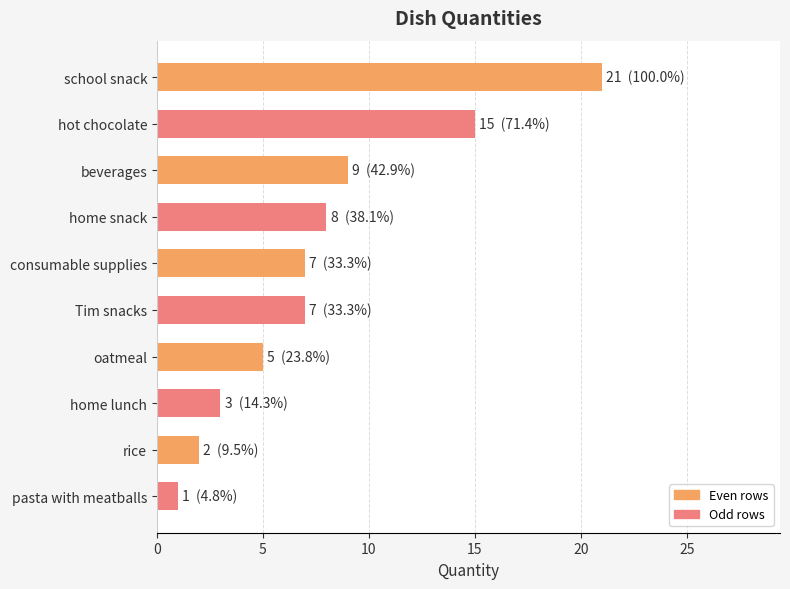

Count the number of data series in this chart.

1